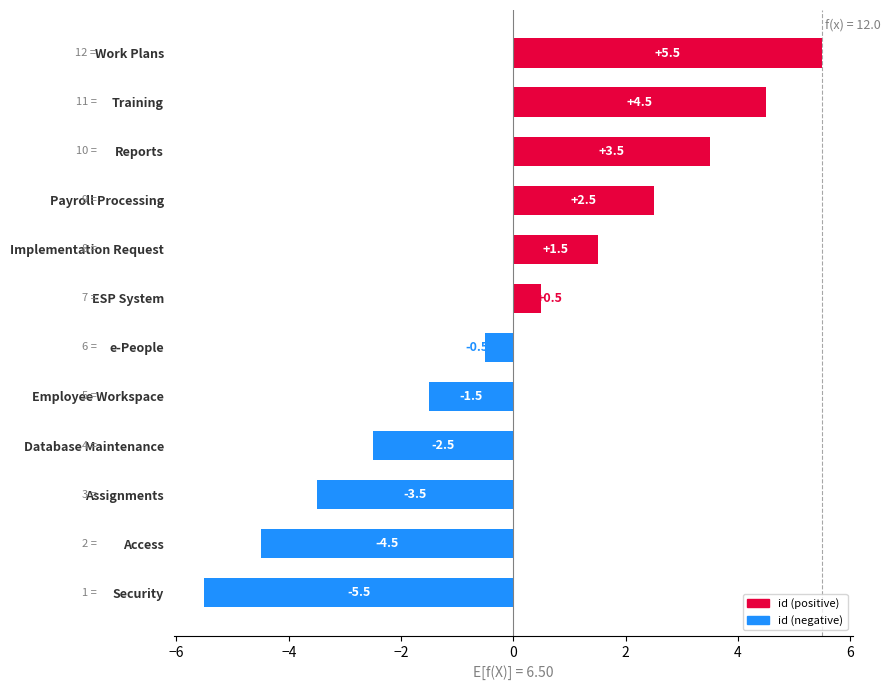

How many negative values are there?

6